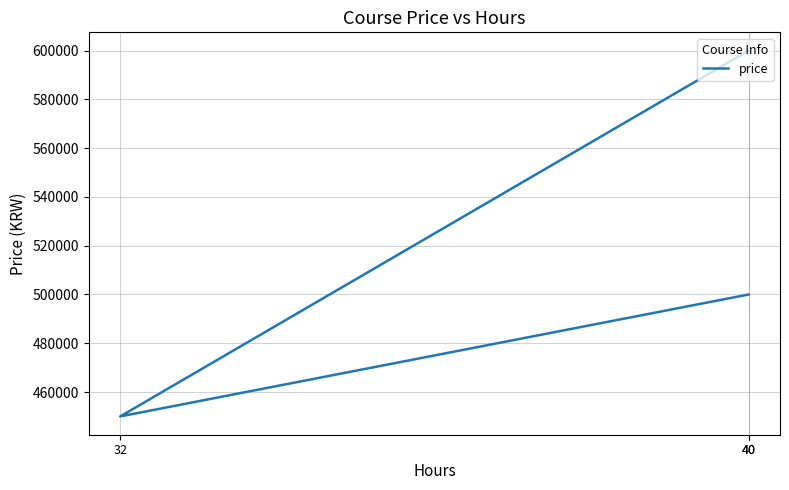

Is it true that the value at 32 is 633432?

False